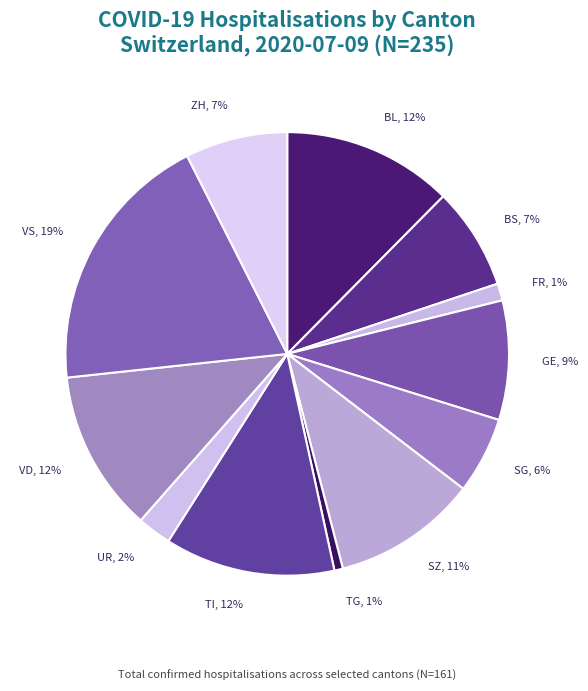

Which slice is the largest?

VS, 19%